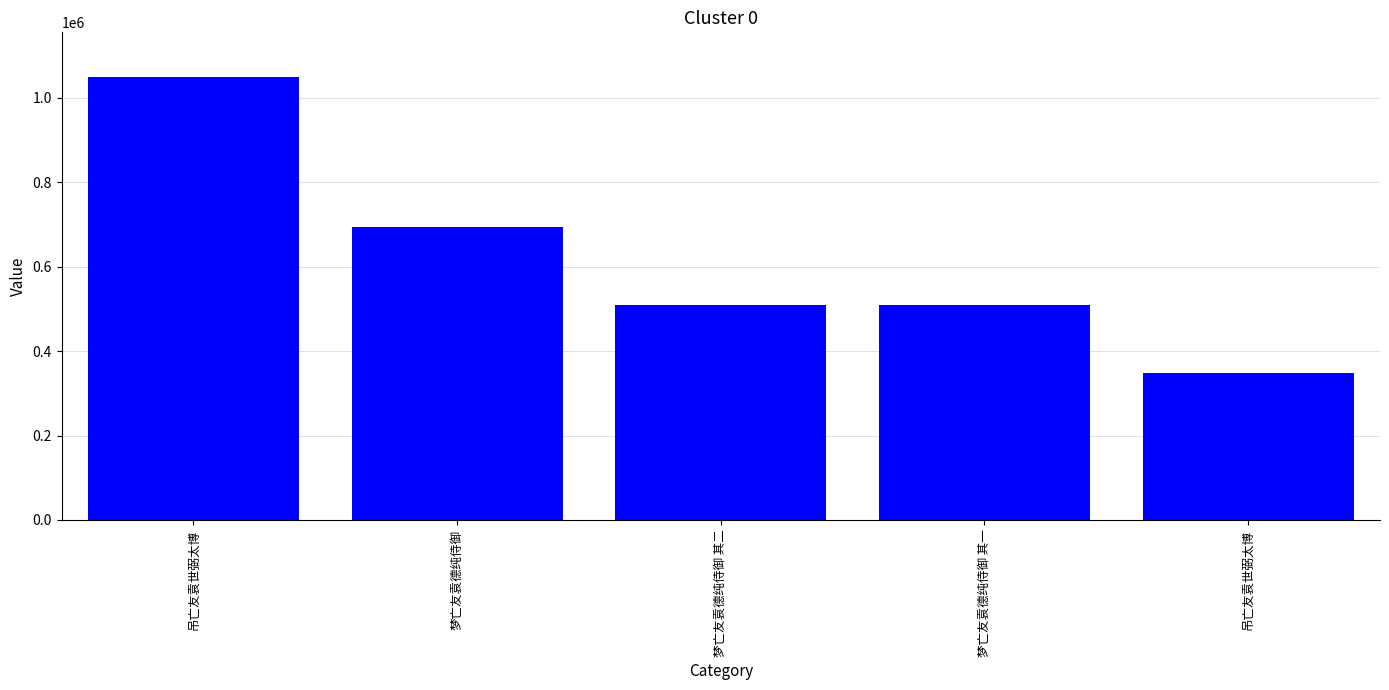

Reading left to right, transcribe all the data shown in this chart.

1050331	694454	510320	510319	348254